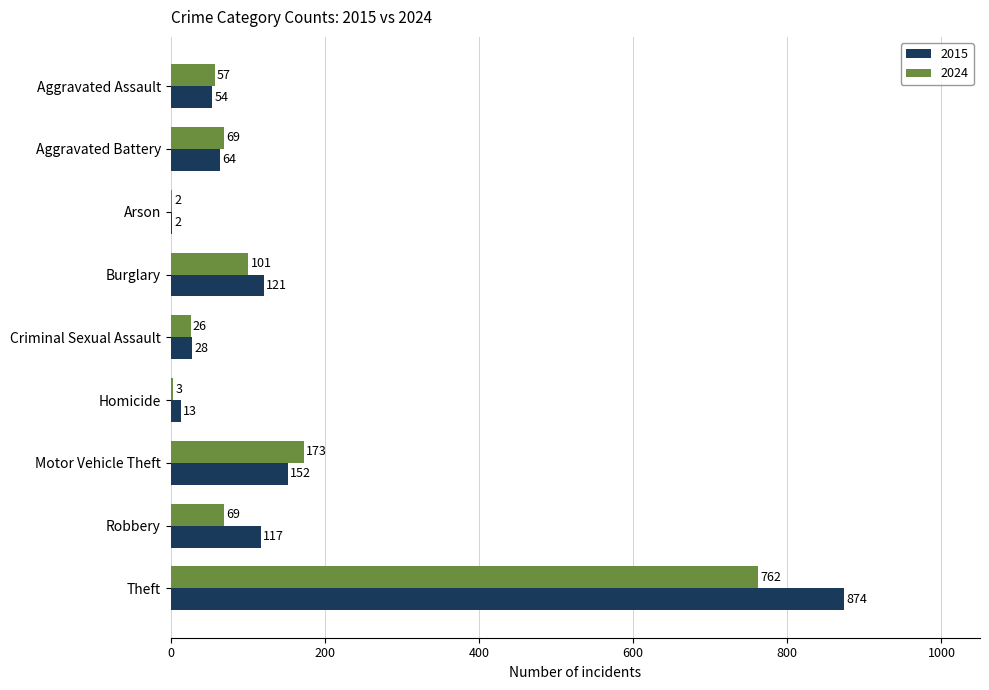

What is the sum of all 2015 values?

1425